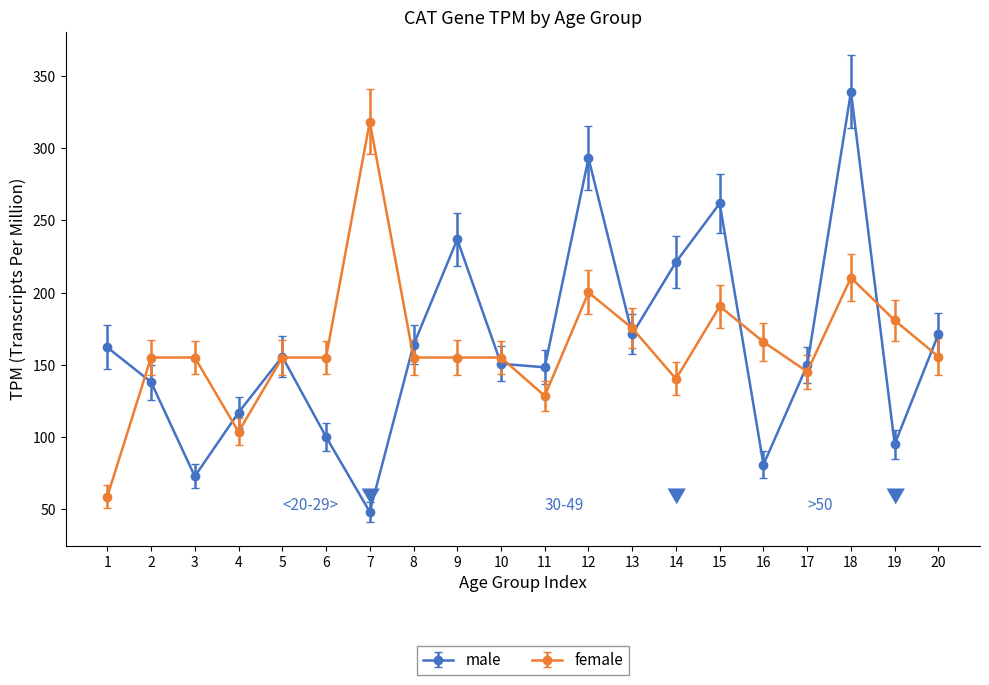

How many data points does each series have?

20